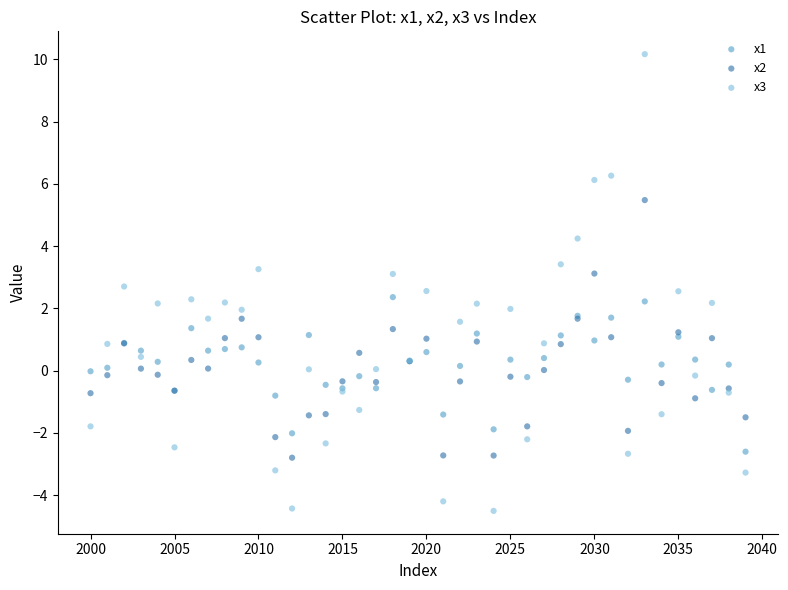

Which series has the widest spread of Y values?

x3